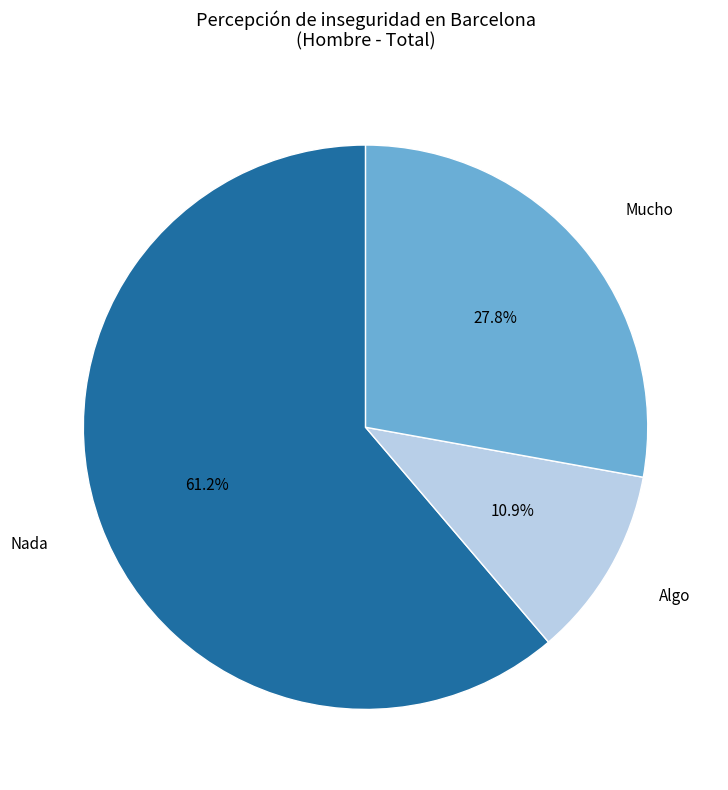

How many segments does this pie chart have?

3